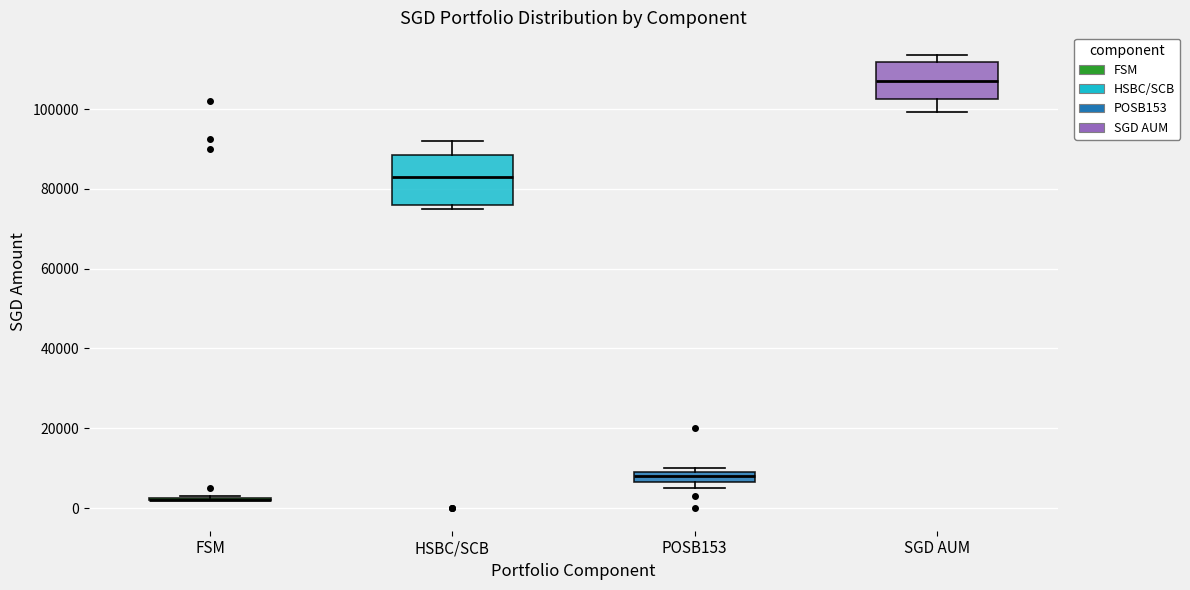

Where does the median line of the box for SGD AUM sit on the y-axis? The values are not printed on the chart, so give them approximately, as read against the axis.

108000